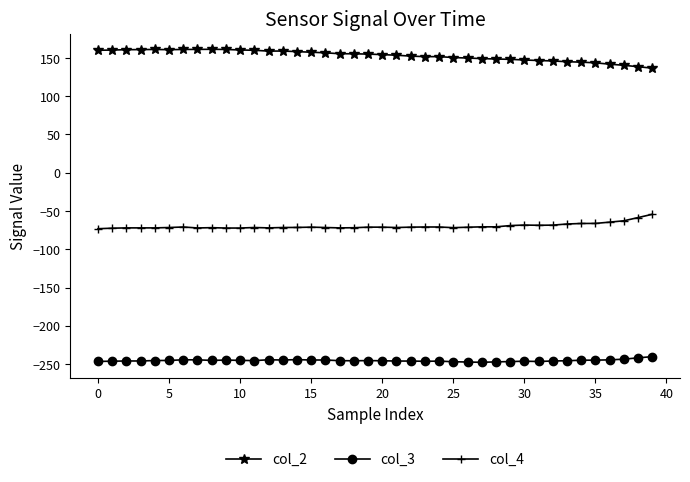

How many lines are shown in the chart?

3